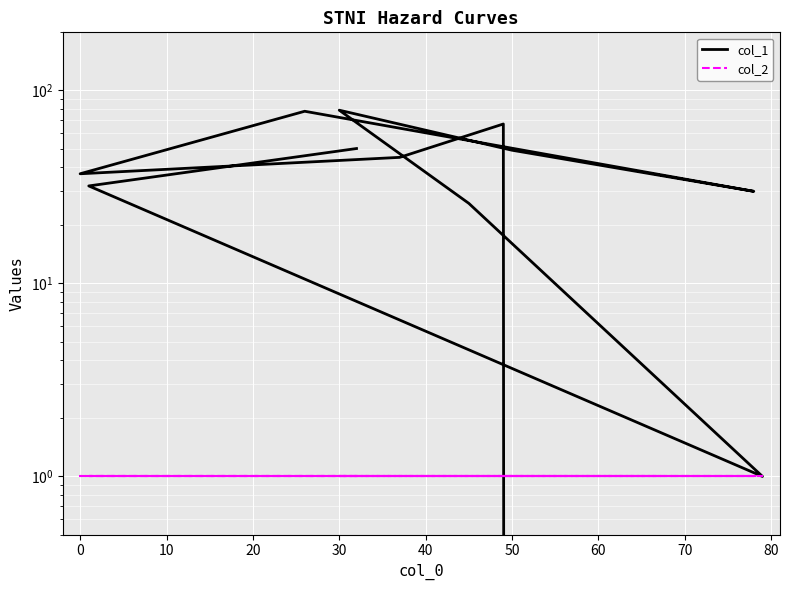

Which series ends up on top after the final intersection of col_1 and col_2?

col_2